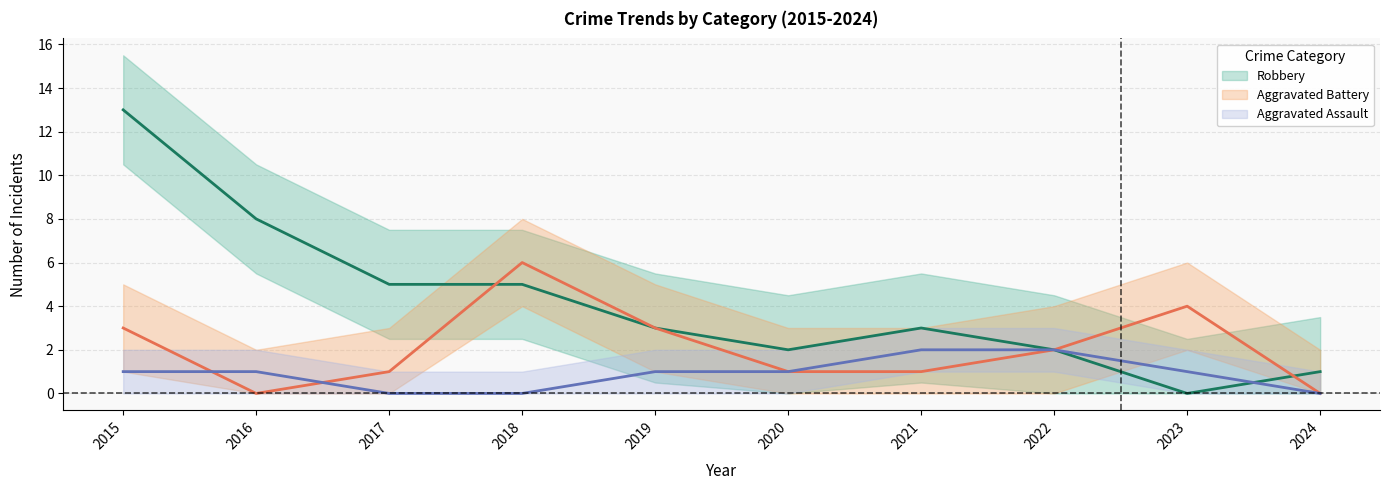

The value of Robbery at 2018 is 5. True or false?

True